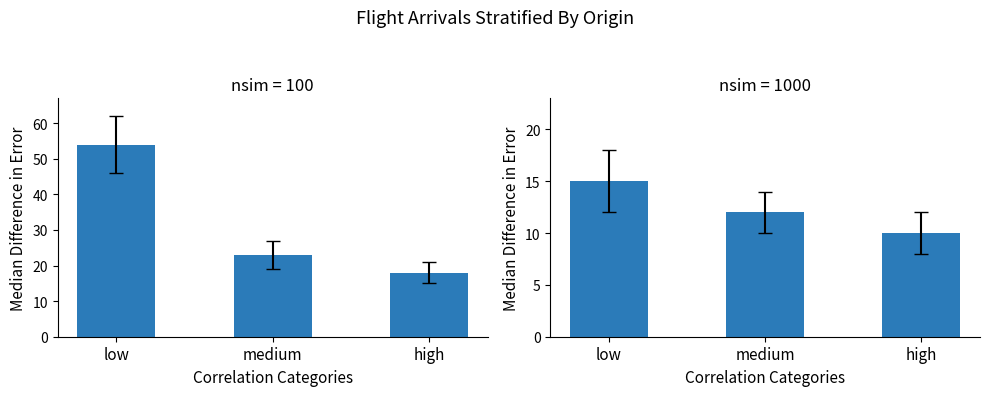

Between high and low, which is larger?

low